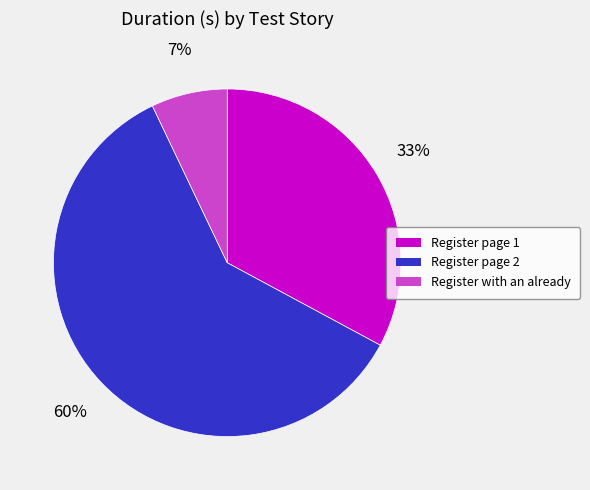

Which slice is the smallest?

Register with an already